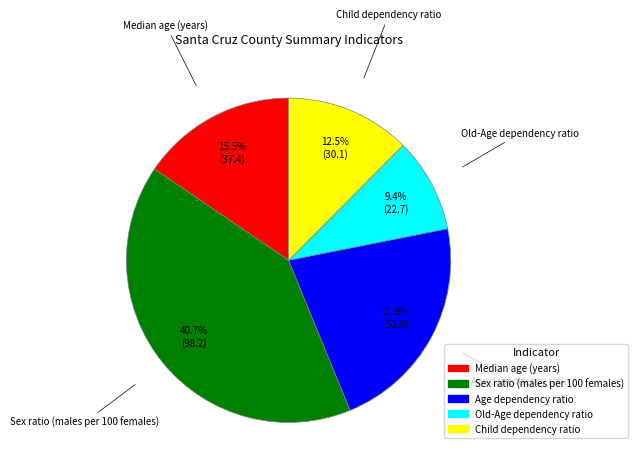

Between Age dependency ratio and Child dependency ratio, which is larger?

Age dependency ratio